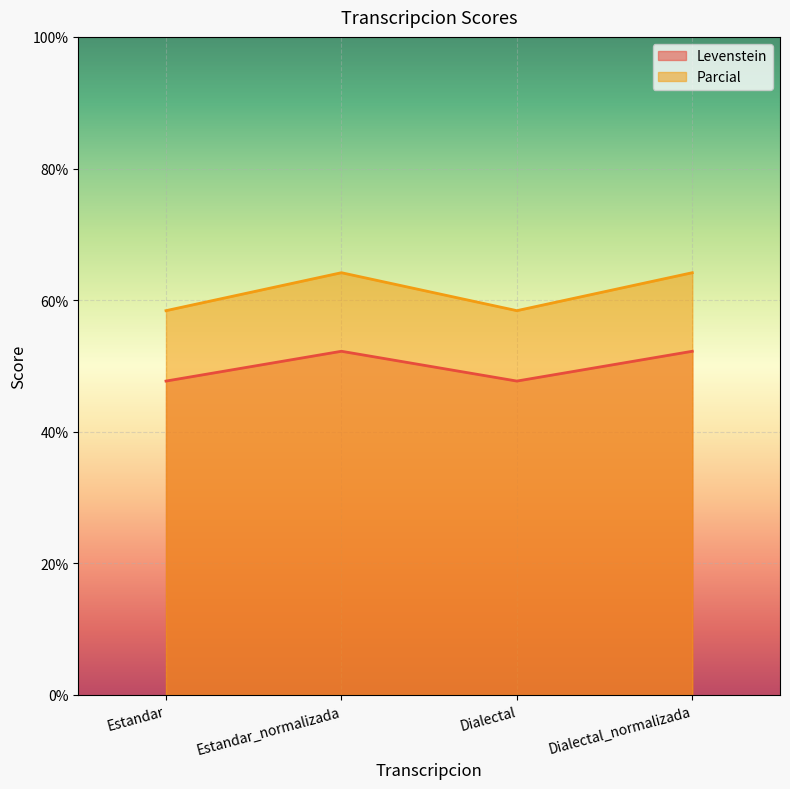

Is it true that Levenstein equals 25.4 at Dialectal?

False